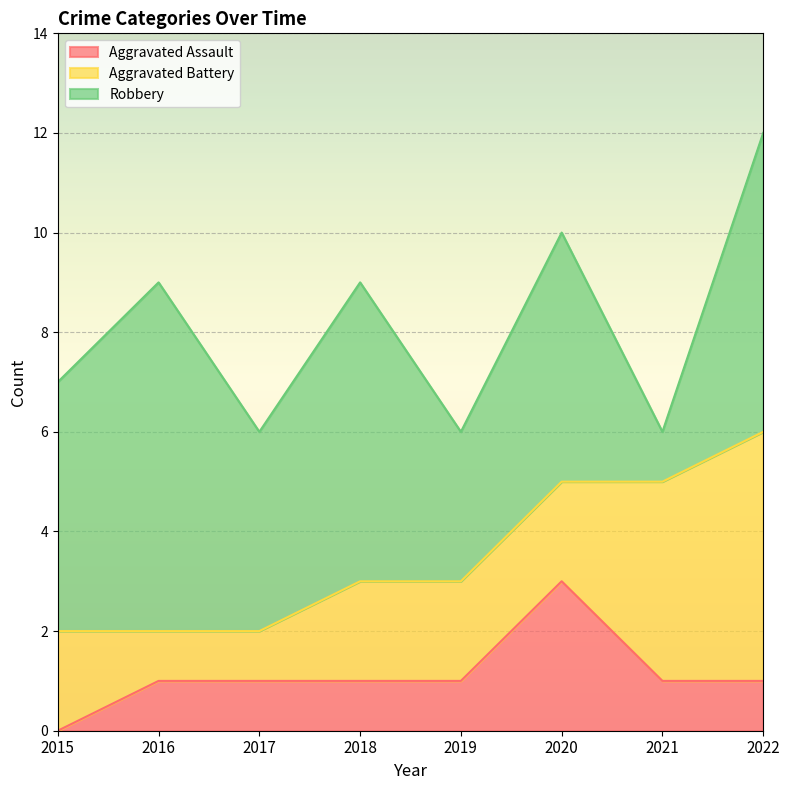

Rank the series by their maximum value, from highest to lowest.

Robbery, Aggravated Battery, Aggravated Assault